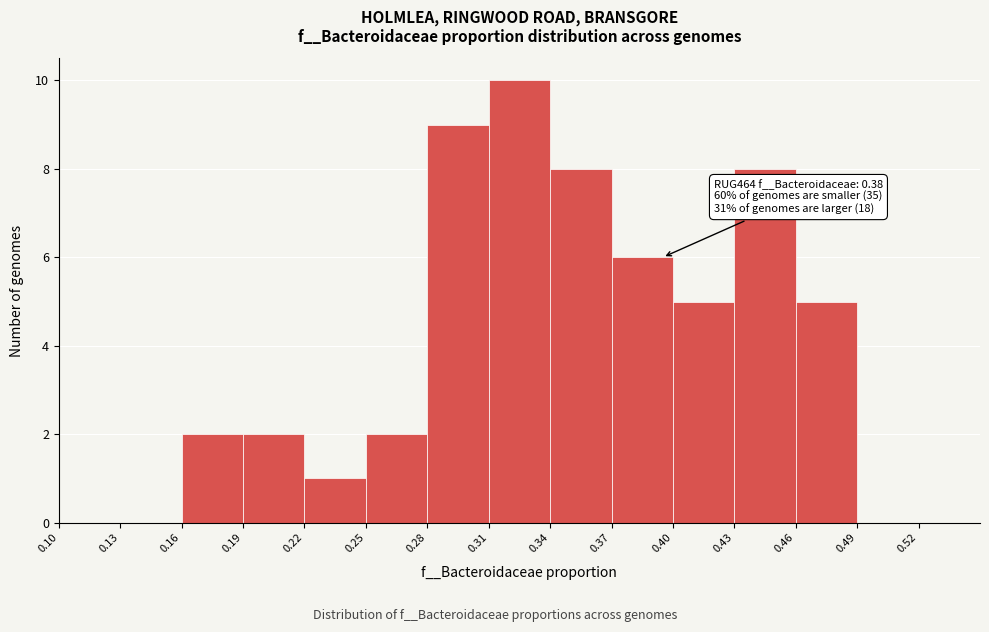

Over which range of the x-axis is the bar tallest?

0.31 to 0.34